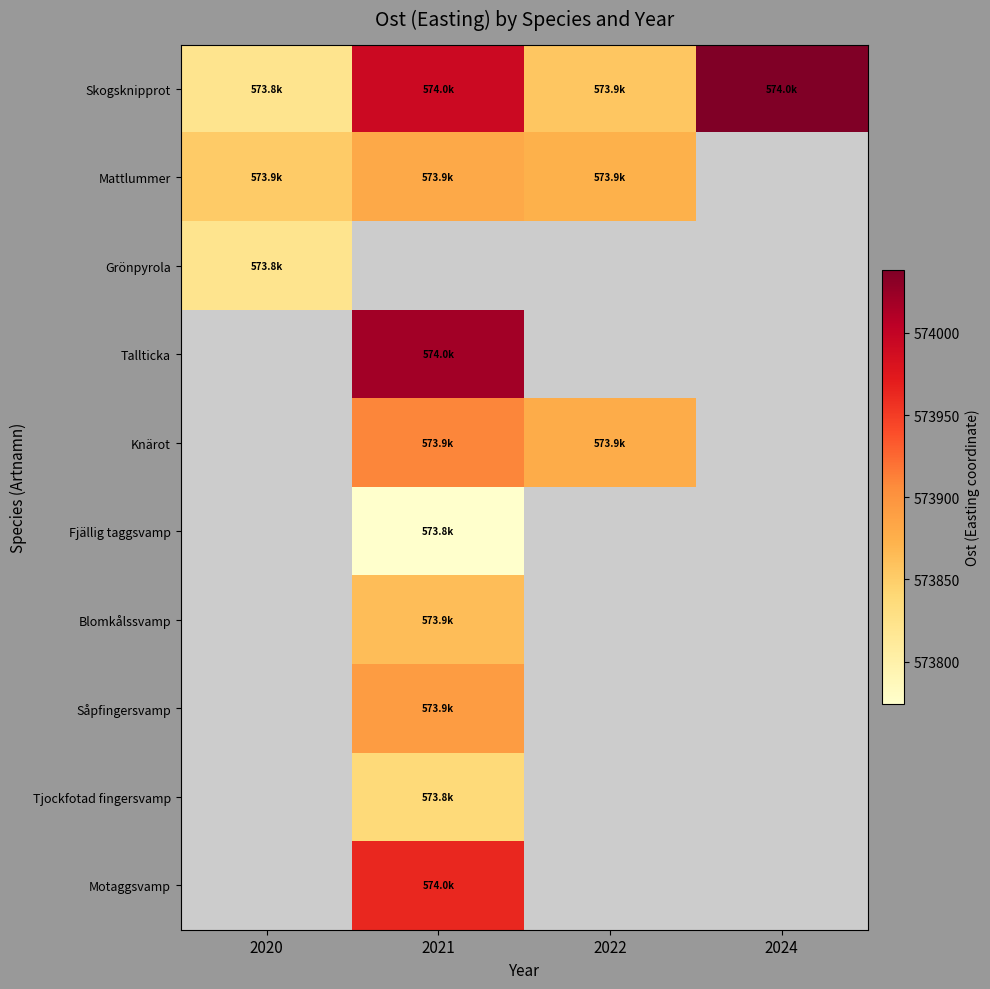

What is the difference between the highest and lowest values at 2022?

22.2